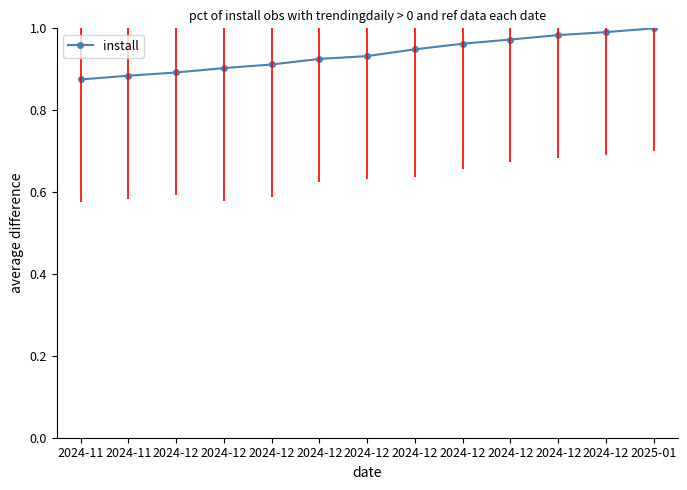

Is this an area chart (filled region under the line)?

No